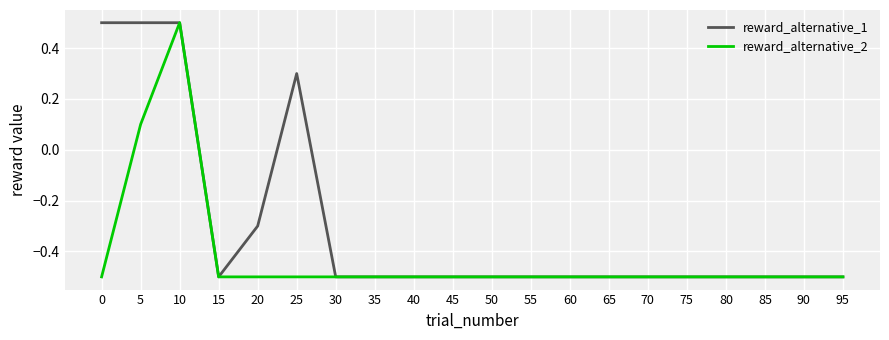

What is the smallest value displayed?

-0.5